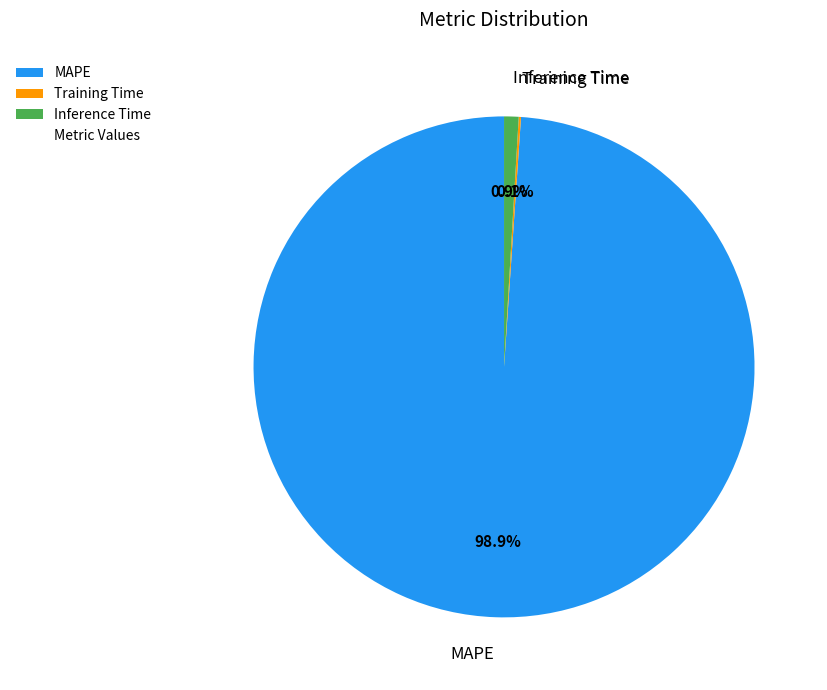

How much of the chart is everything except Inference Time?

99.1%